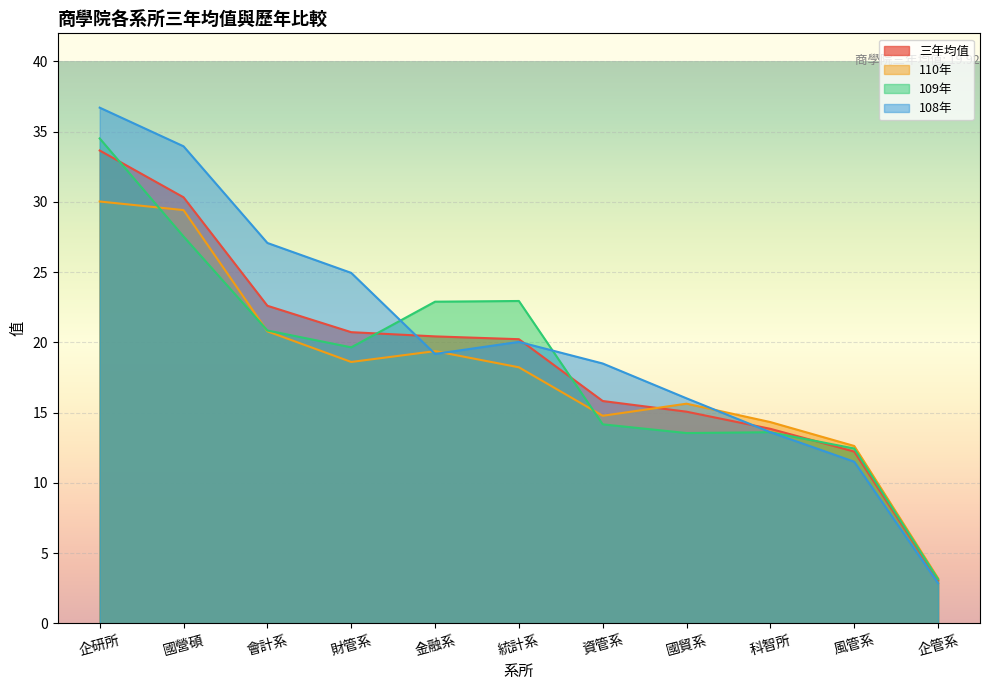

Rank the series at 國貿系 from lowest to highest value.

109年, 三年均值, 110年, 108年